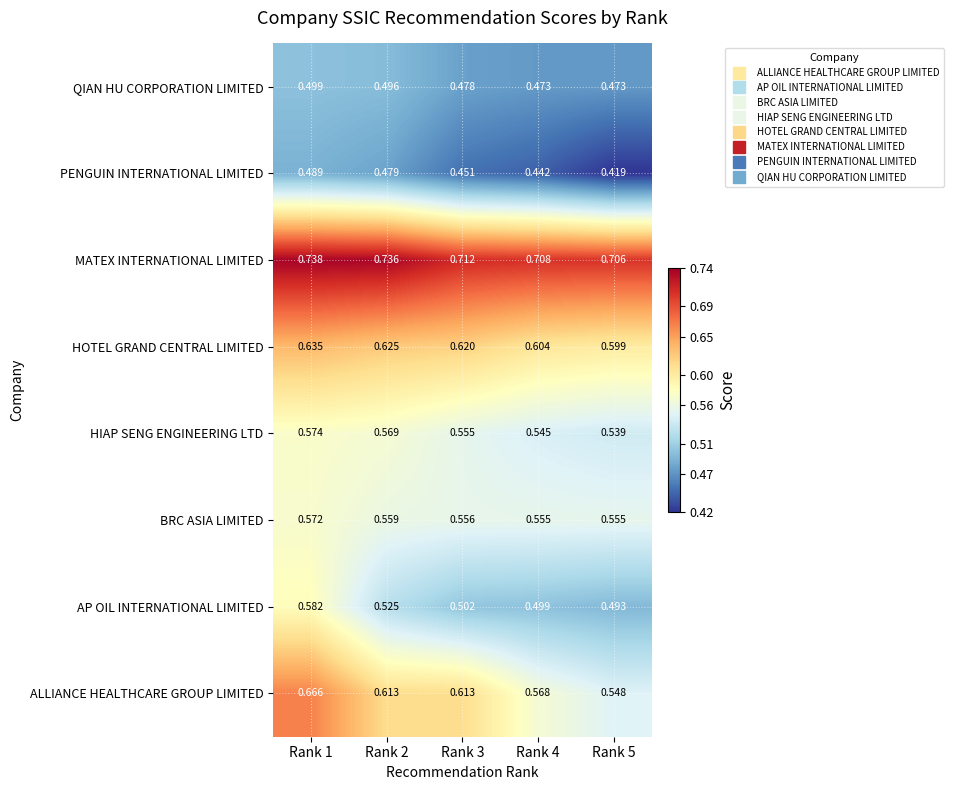

What is the spread (max minus min) of values at Rank 5?

0.3